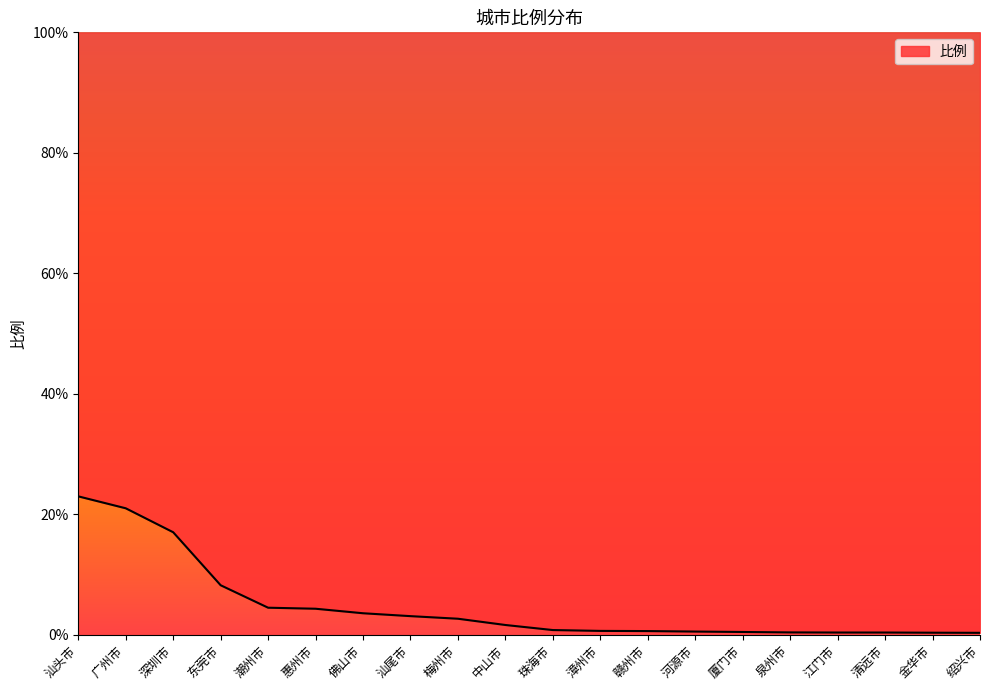

What is the minimum value shown in the chart?

0.3